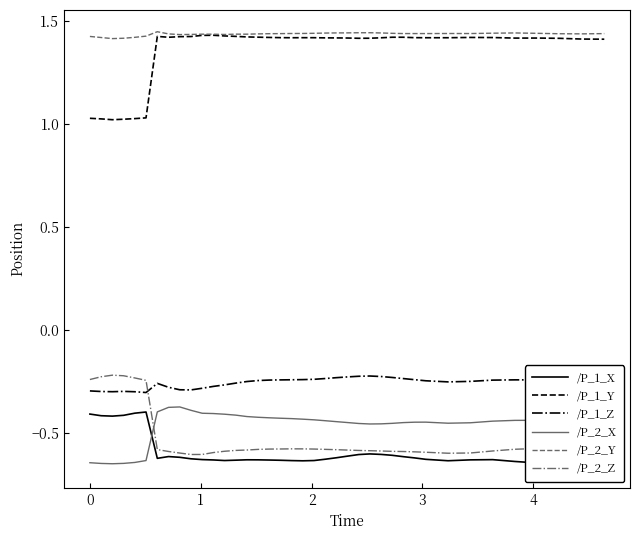

What is the average value of the /P_2_Y series?

1.4